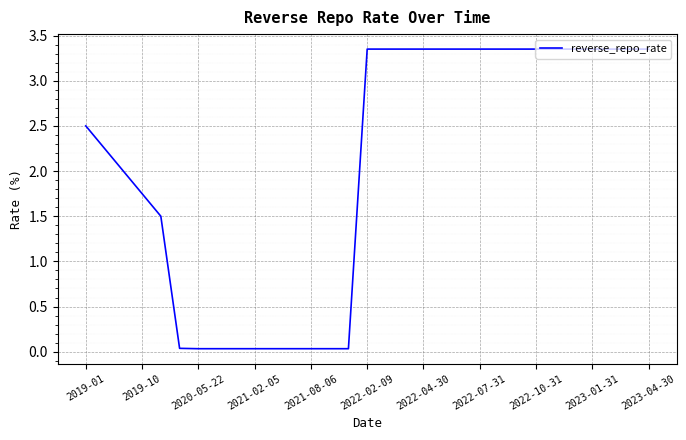

How many lines are shown in the chart?

1